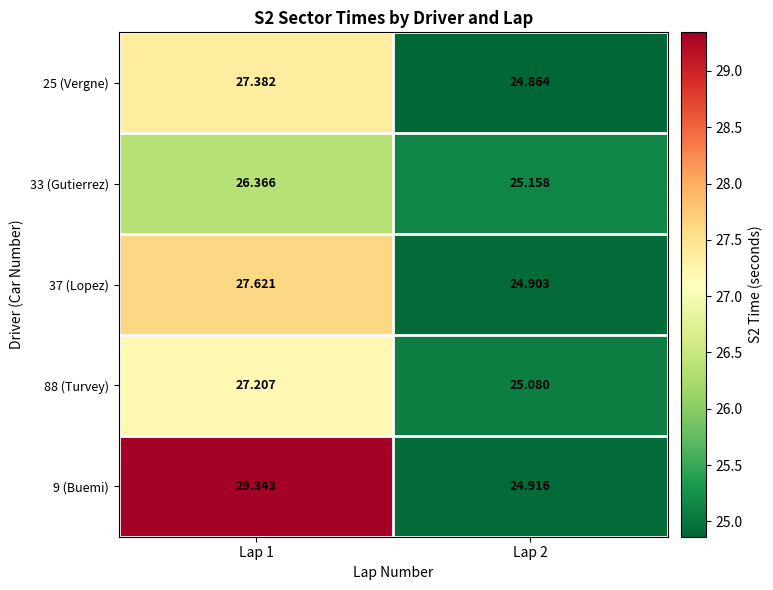

What is the difference between the highest and lowest values at Lap 2?

0.3